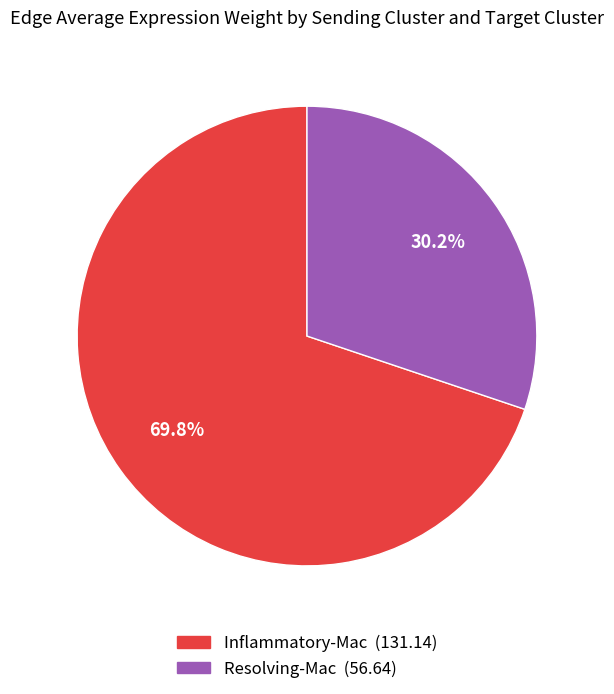

What portion of the pie excludes Inflammatory-Mac?

30.2%